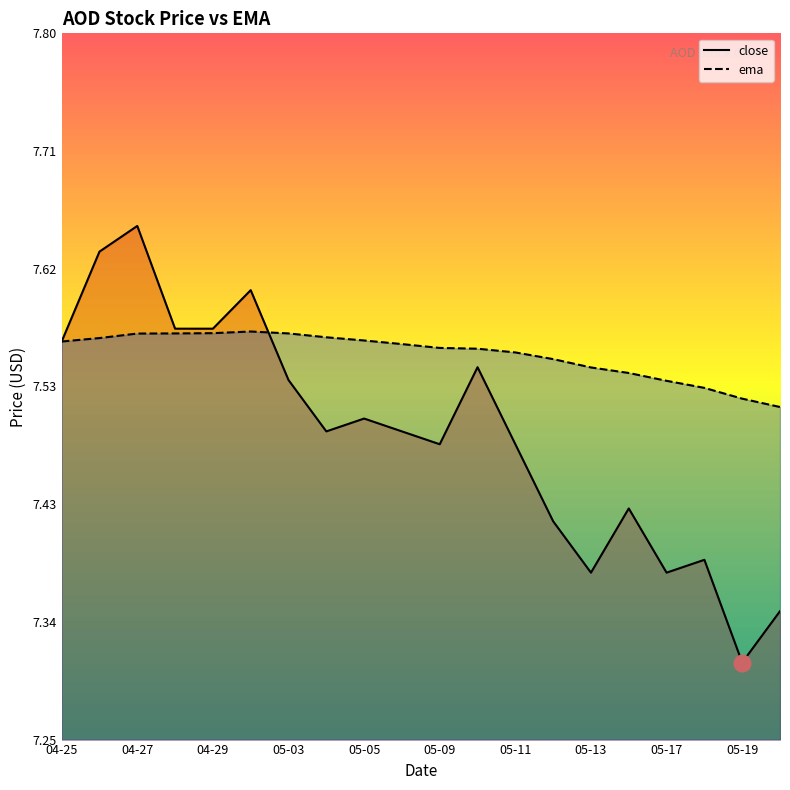

Which category has the highest value in the ema series?

2016-05-02